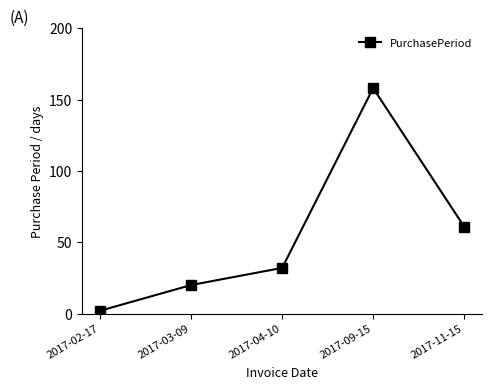

What is the difference between the maximum and second lowest values?

138